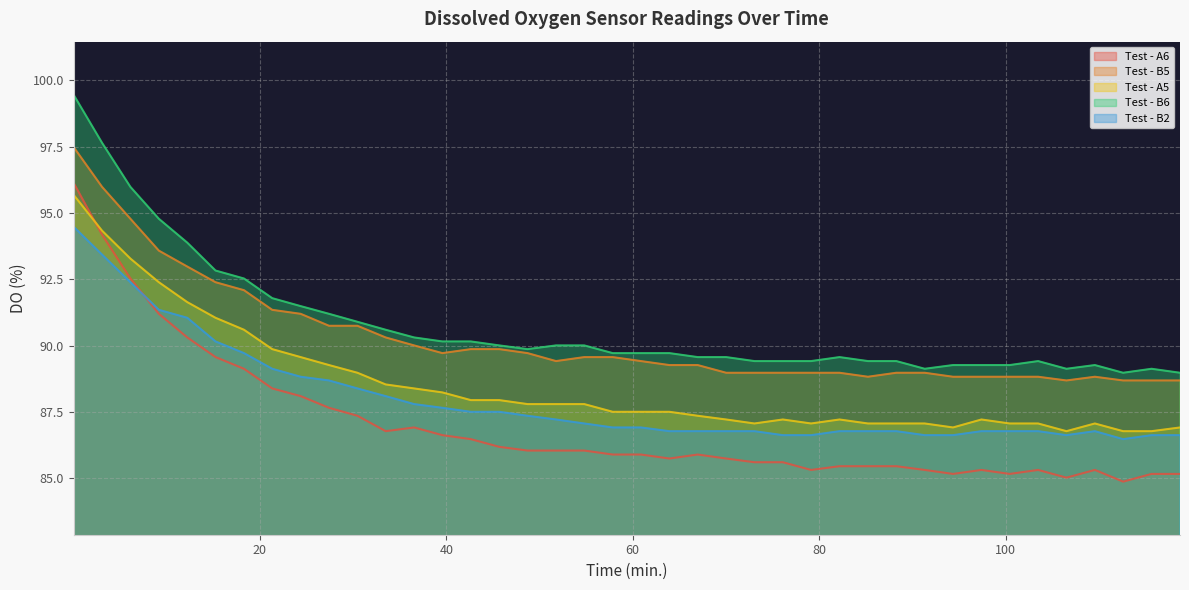

What is the greatest value displayed?

99.5